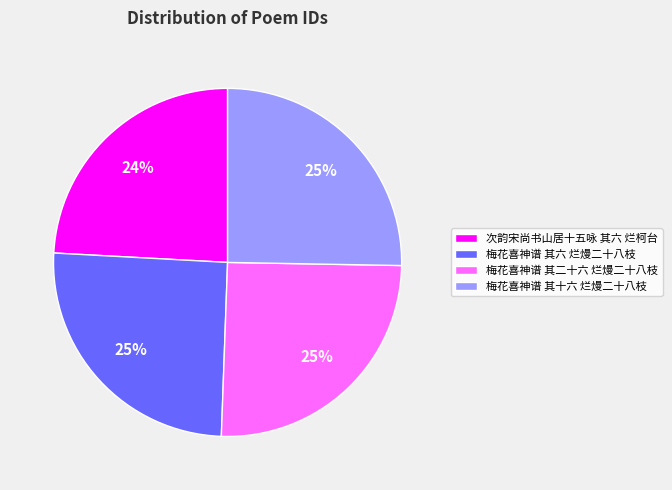

Is the sum of 梅花喜神谱 其六 烂熳二十八枝 and 梅花喜神谱 其二十六 烂熳二十八枝 greater than half?

Yes